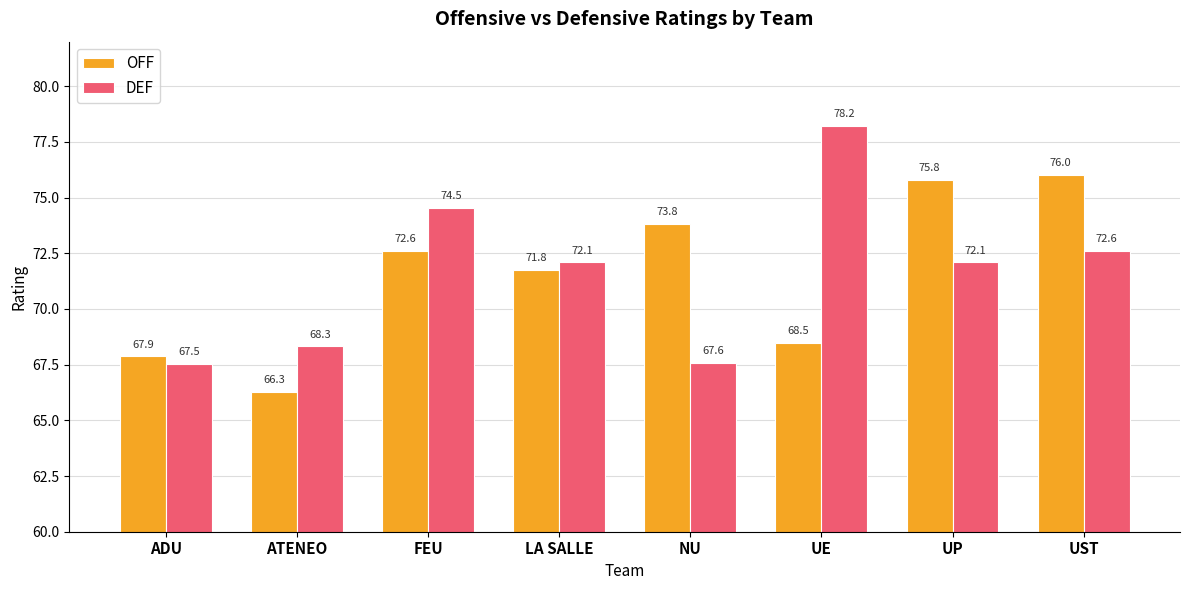

What is the maximum value for OFF?

76.0